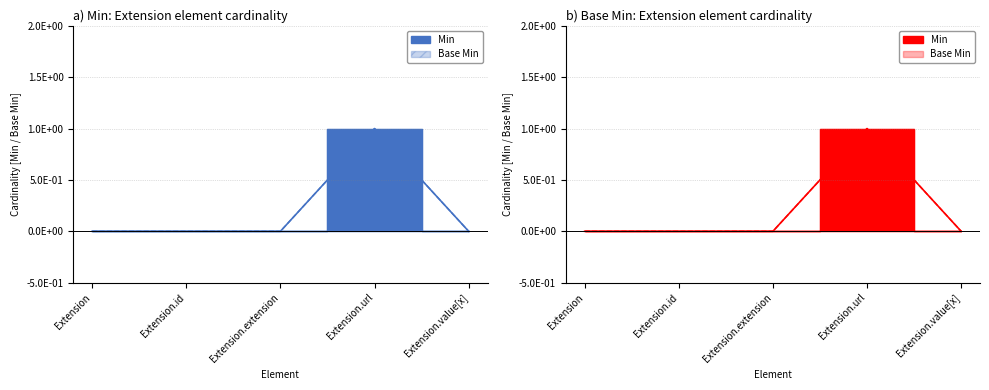

True or false: Base Min and Min intersect in this chart.

False